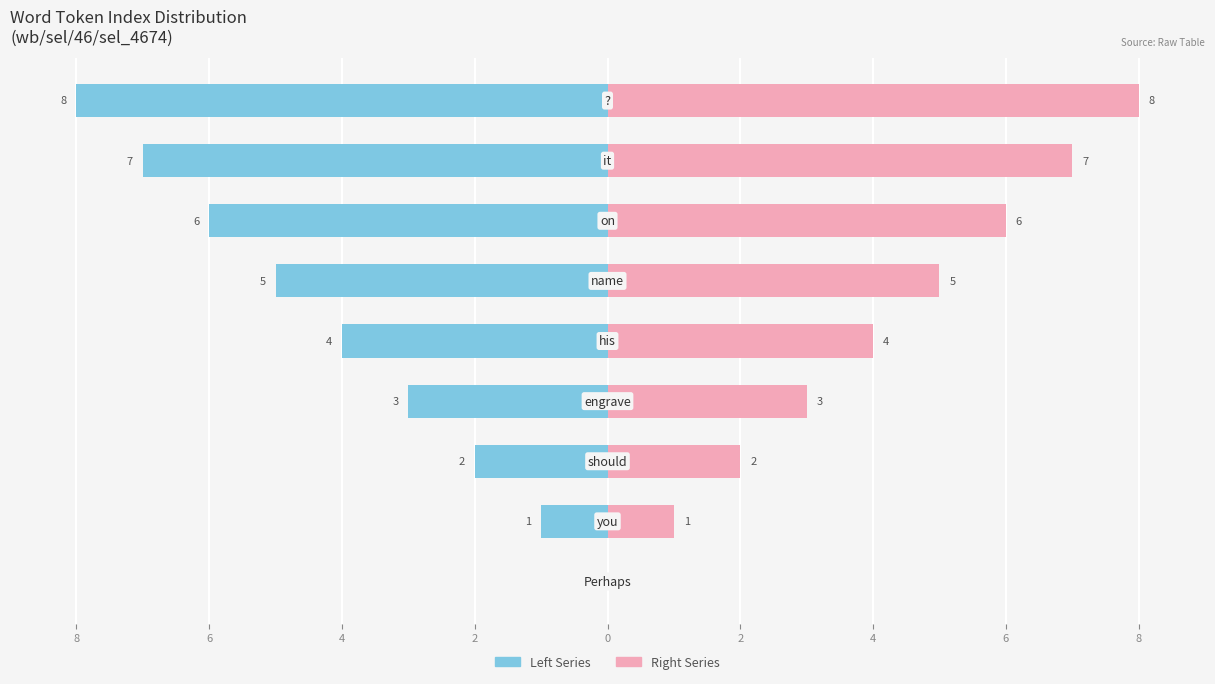

Does the chart contain stacked bars?

No